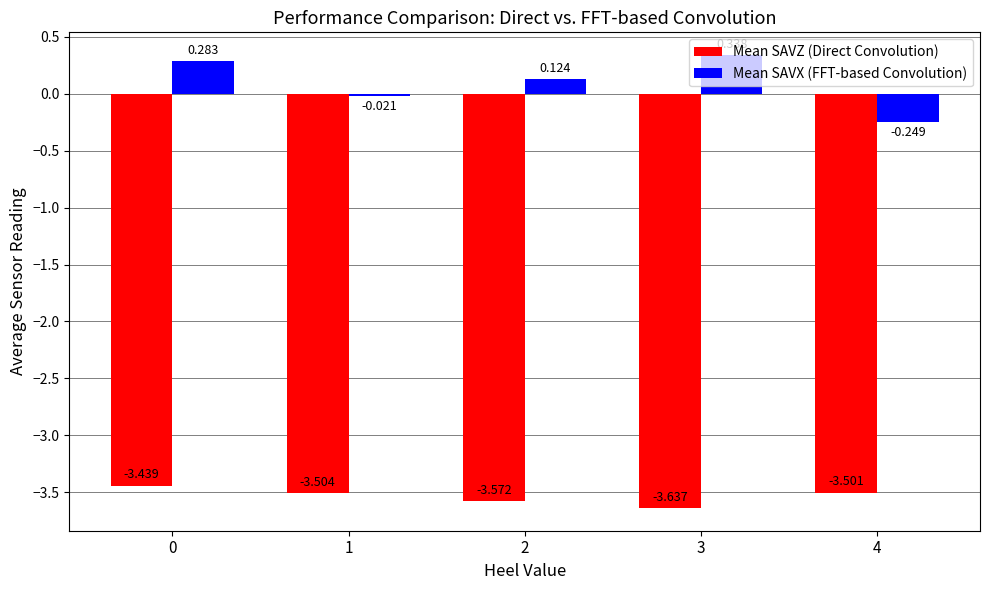

Which label corresponds to the smallest value in the chart?

3